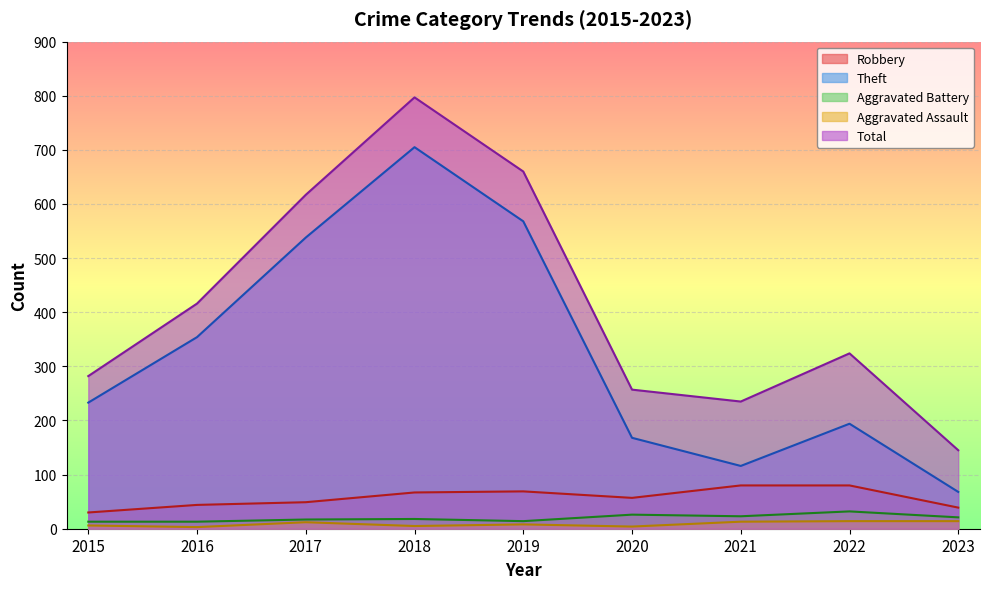

List the series in order of their peak value, lowest first.

Aggravated Assault, Aggravated Battery, Robbery, Theft, Total